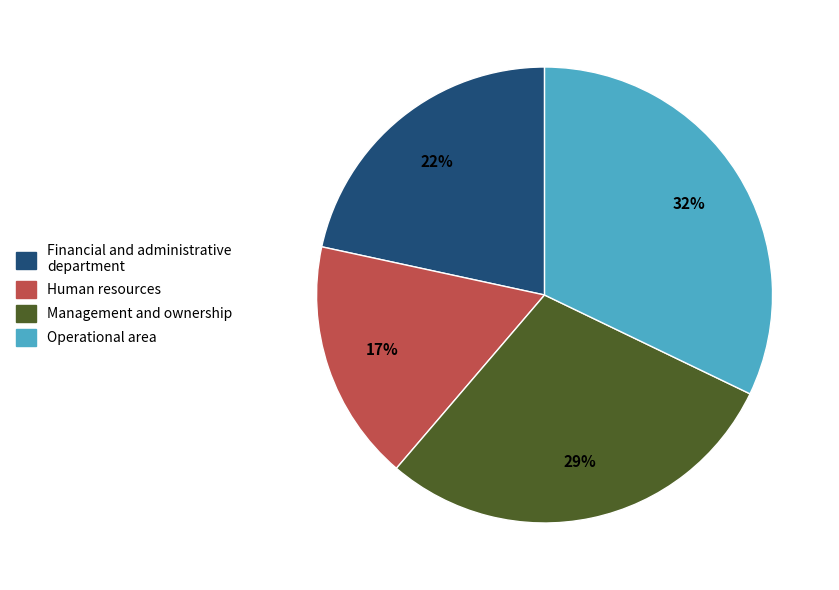

Is there a majority slice in this chart?

No